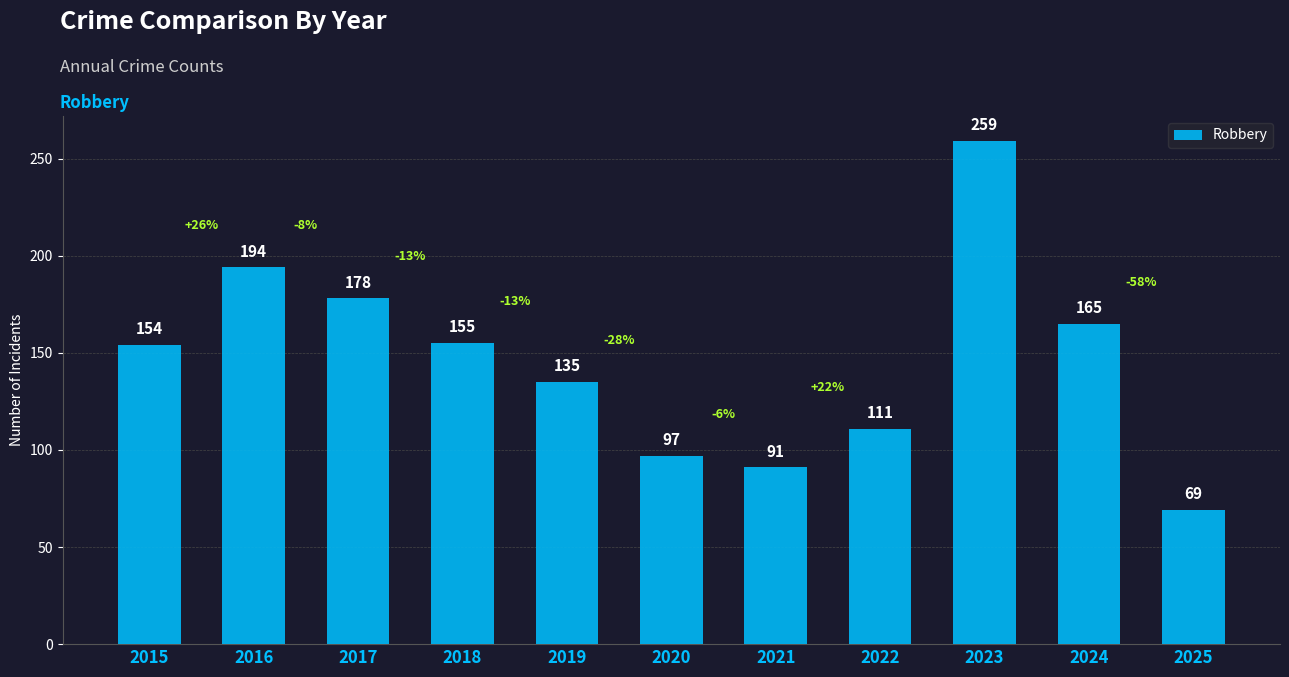

How many values are below 154?

5